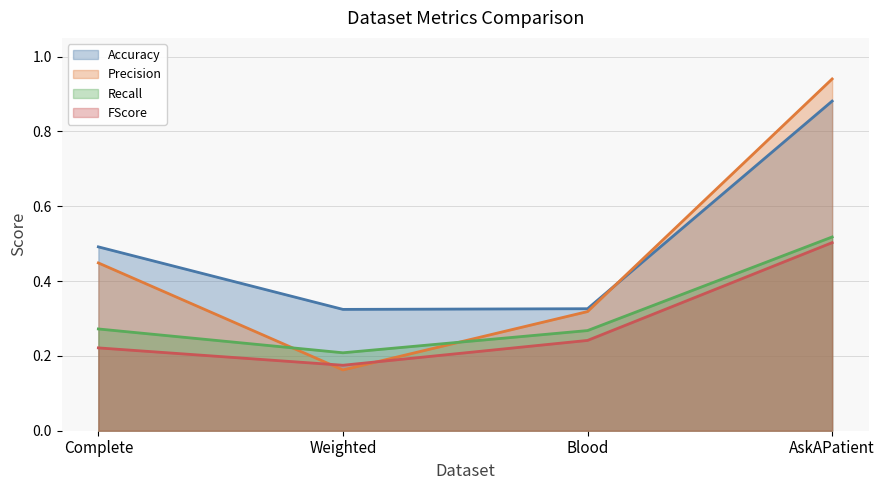

Read the Precision value at Complete.

0.4